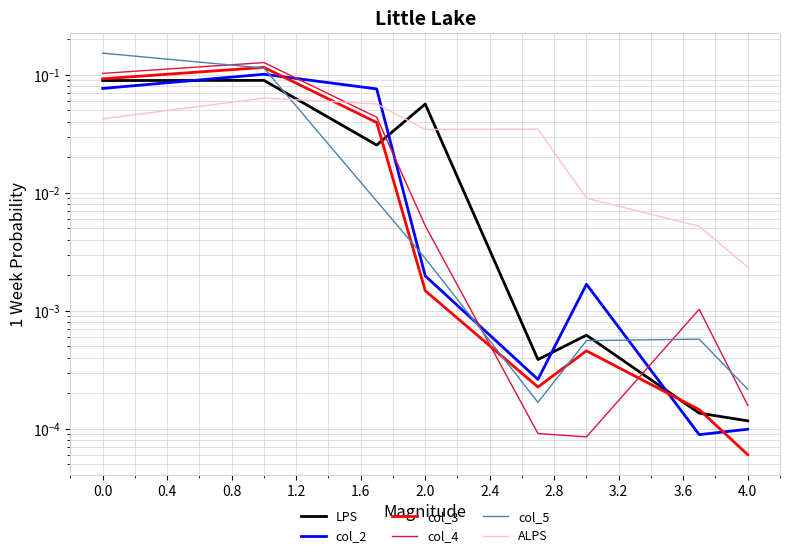

What is the sum of all col_5 values?

0.3